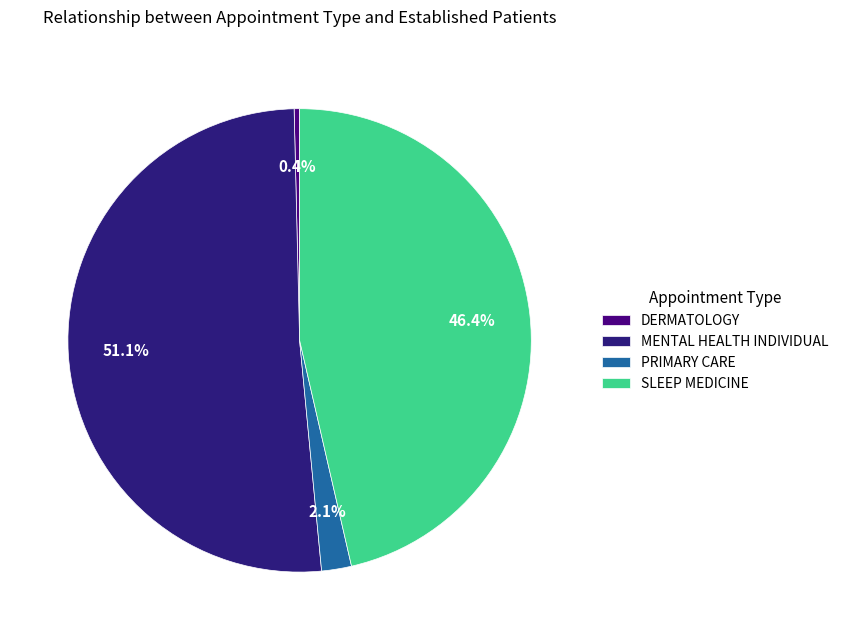

Count the number of slices in the pie.

4